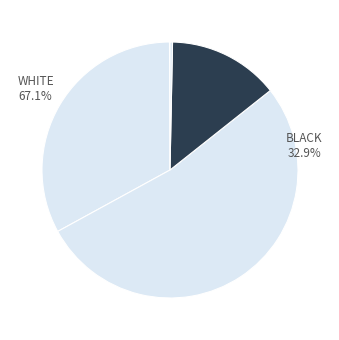

Is box.png the majority of the pie?

No